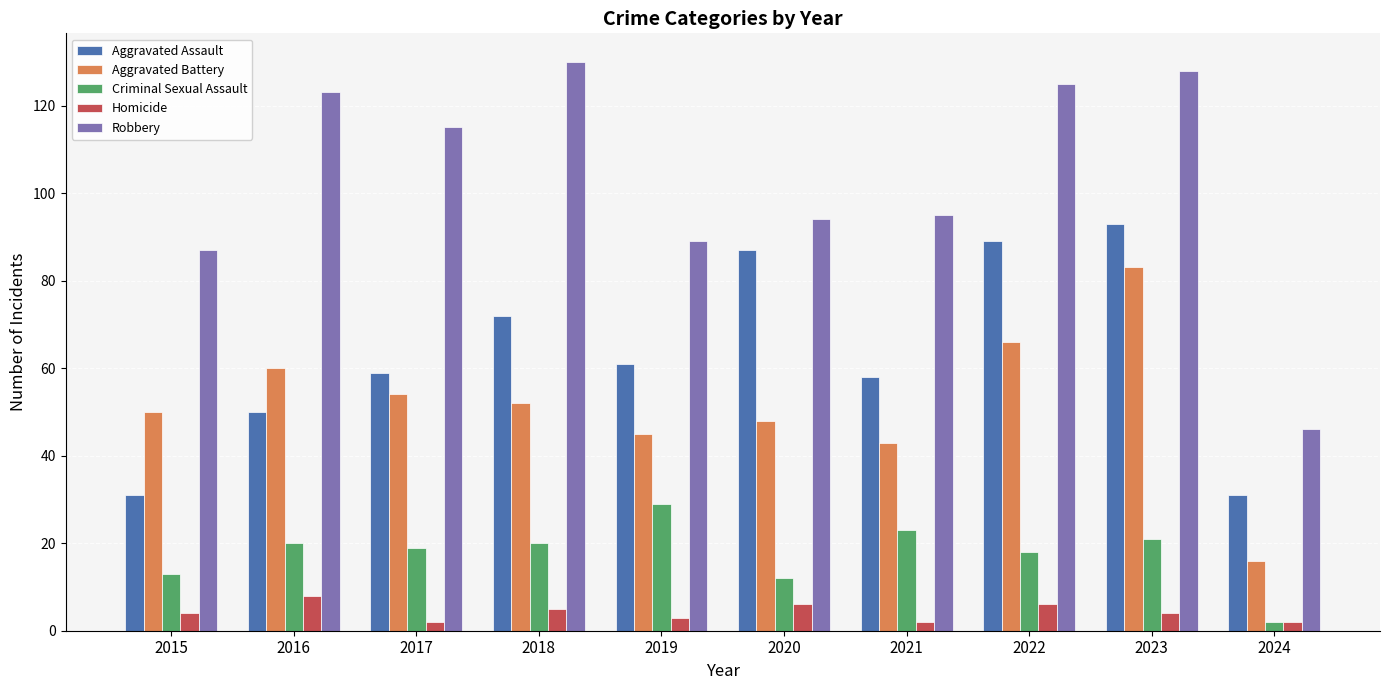

Count the number of data series in this chart.

5